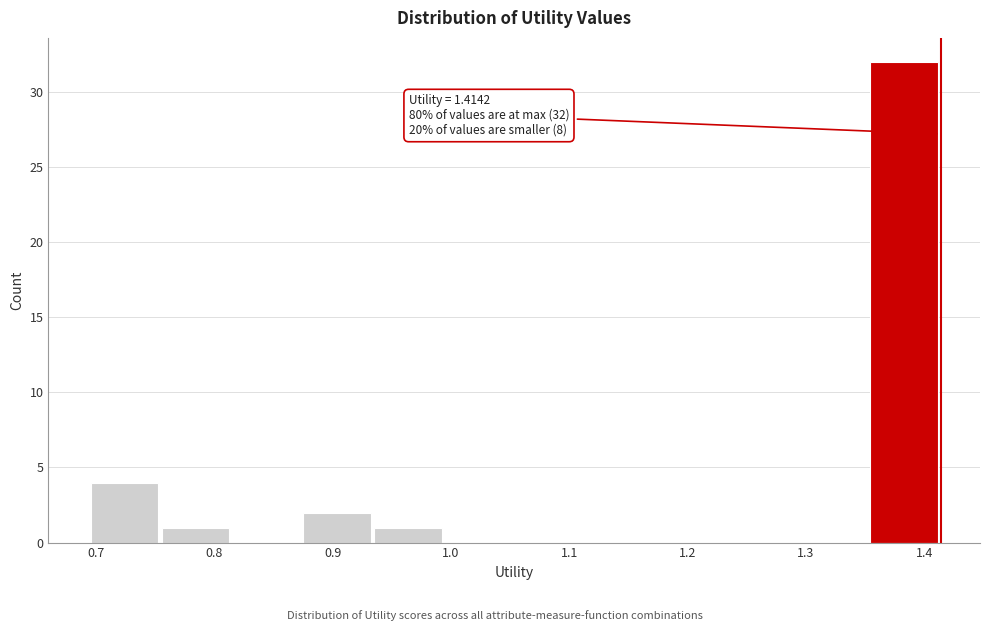

Which range on the x-axis has the tallest bar?

1.35 to 1.41